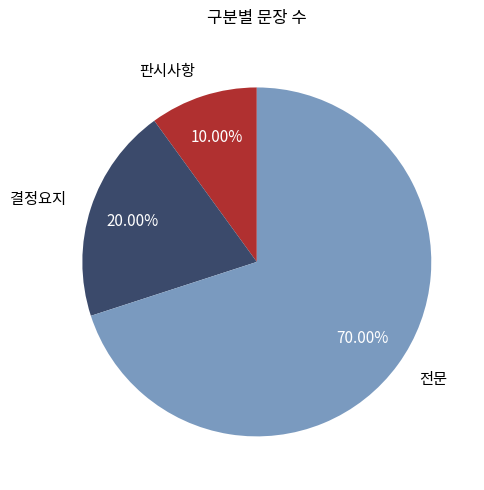

To the nearest percent, what is the average slice percentage?

33%